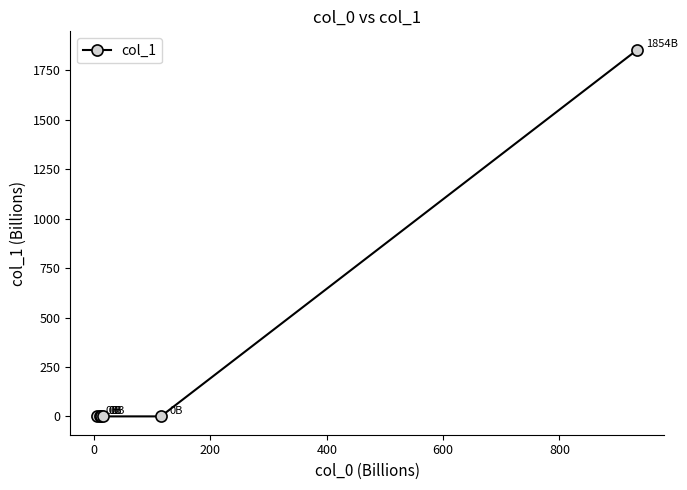

What is the greatest value displayed?

1854.4